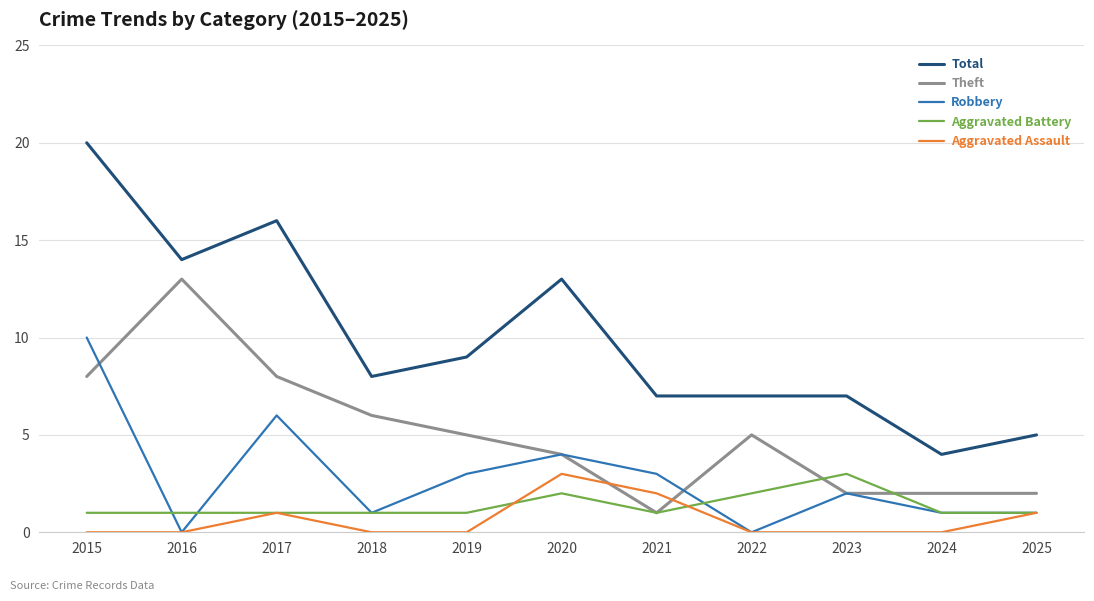

How many lines are shown in the chart?

5